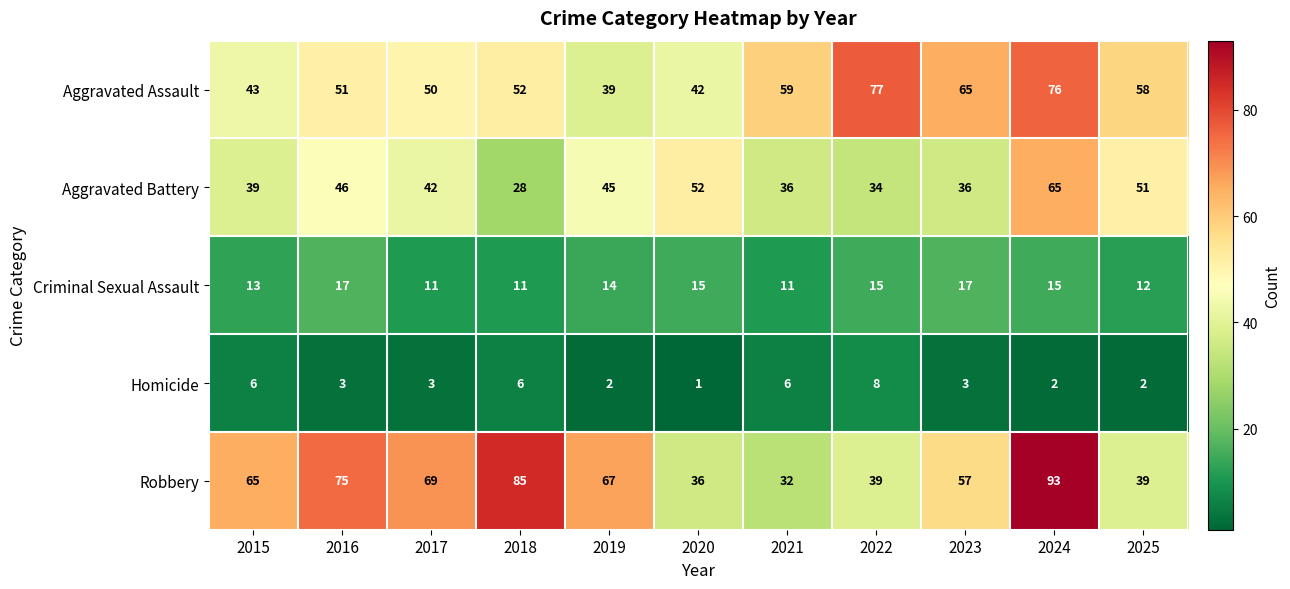

Which label corresponds to the smallest value in the chart?

2020